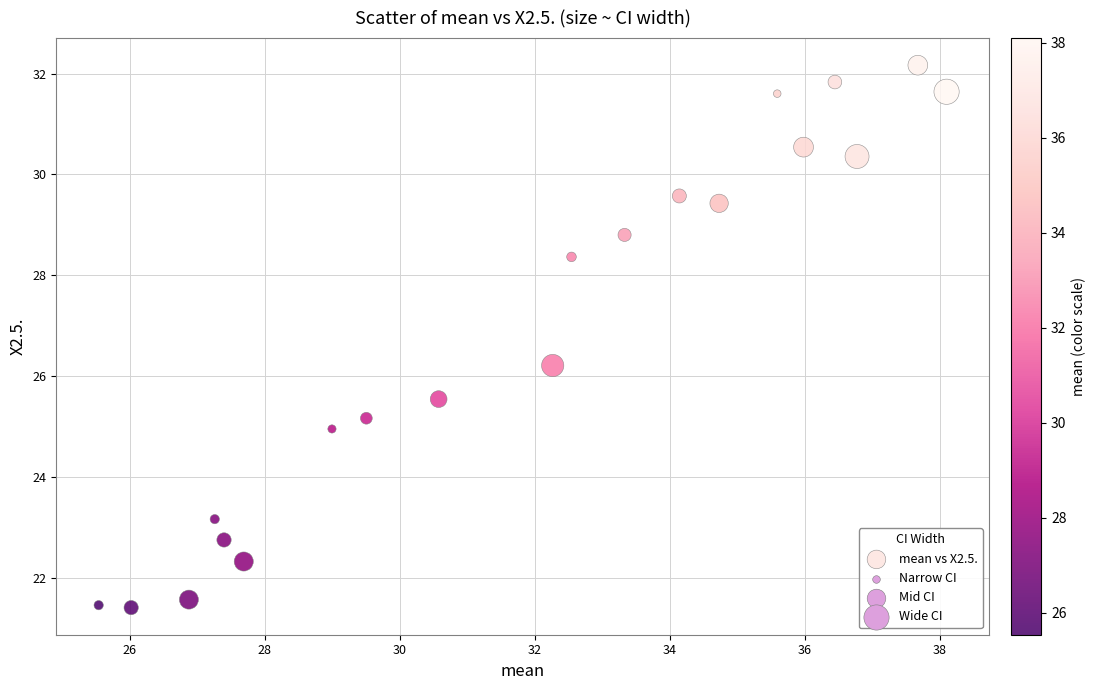

What is the range of X values (max minus min)?

12.6